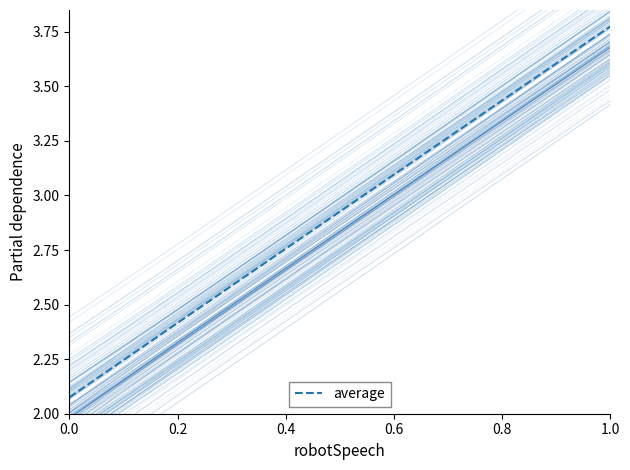

The average series shows 0.6 at 0.0. True or false?

False